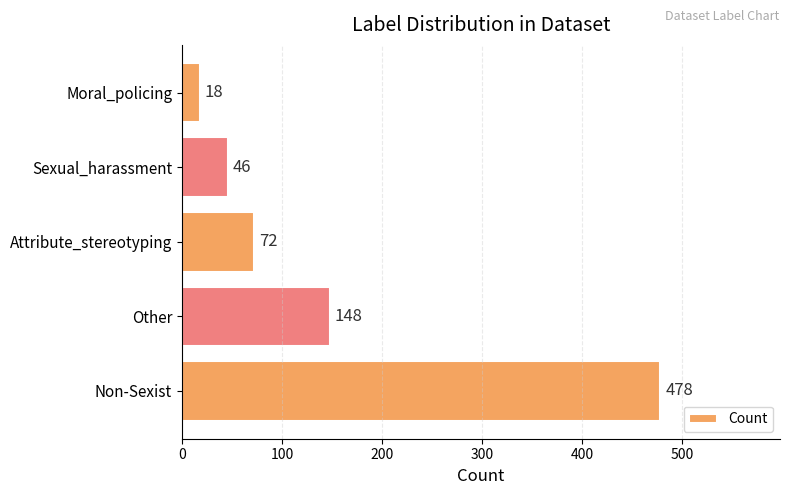

What is the ratio of the value at Sexual_harassment to the value at Attribute_stereotyping?

0.6